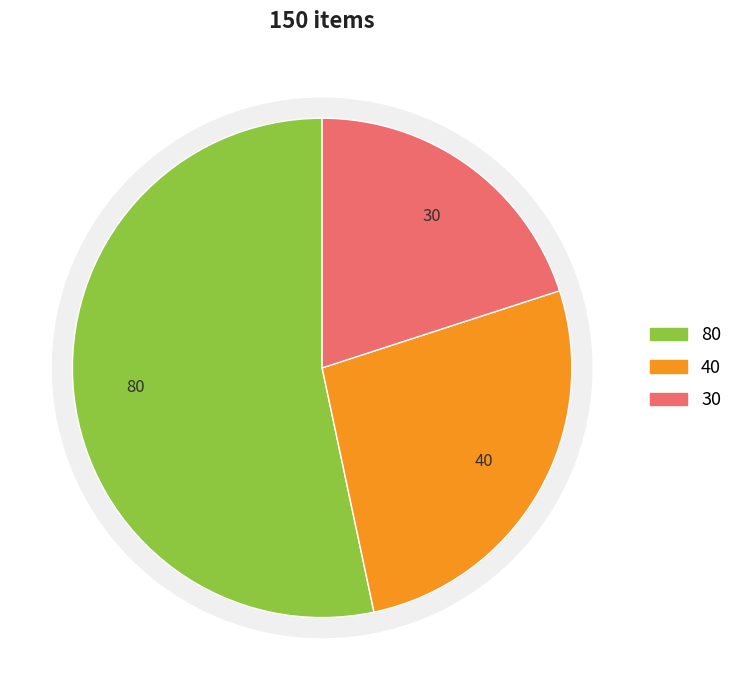

What is the smallest slice in the pie chart?

third